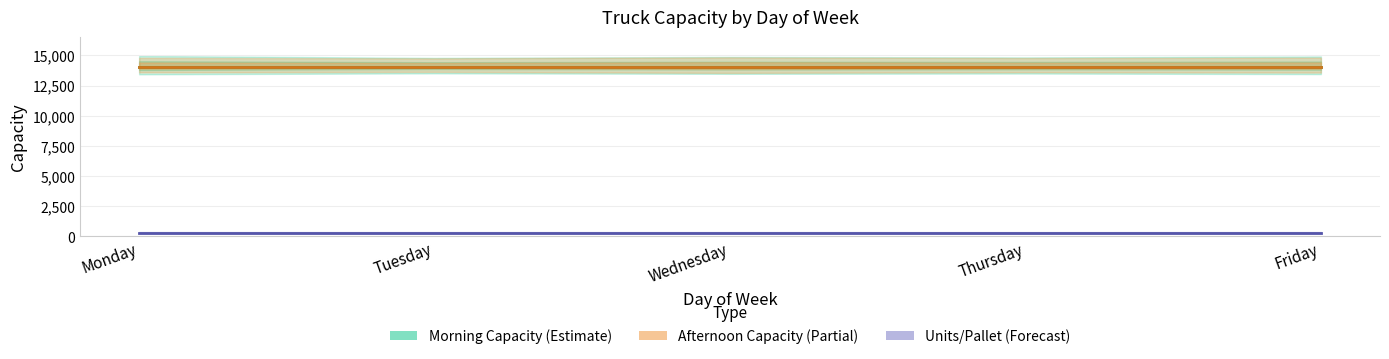

Does the chart display data point markers on the line(s)?

No